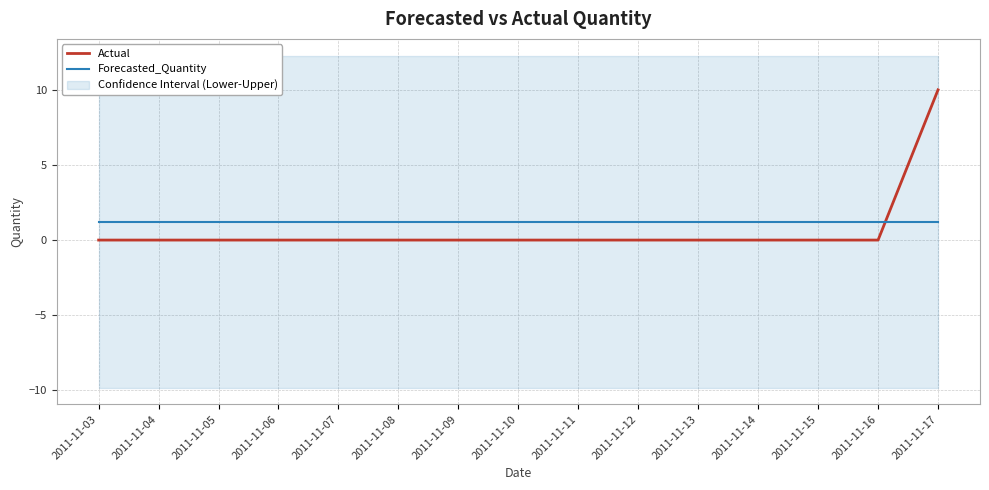

What is the value of the Forecasted_Quantity point at the 8th from the left?

1.2